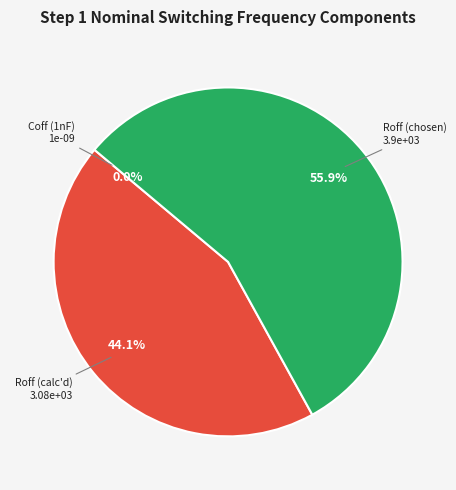

How many segments does this pie chart have?

3